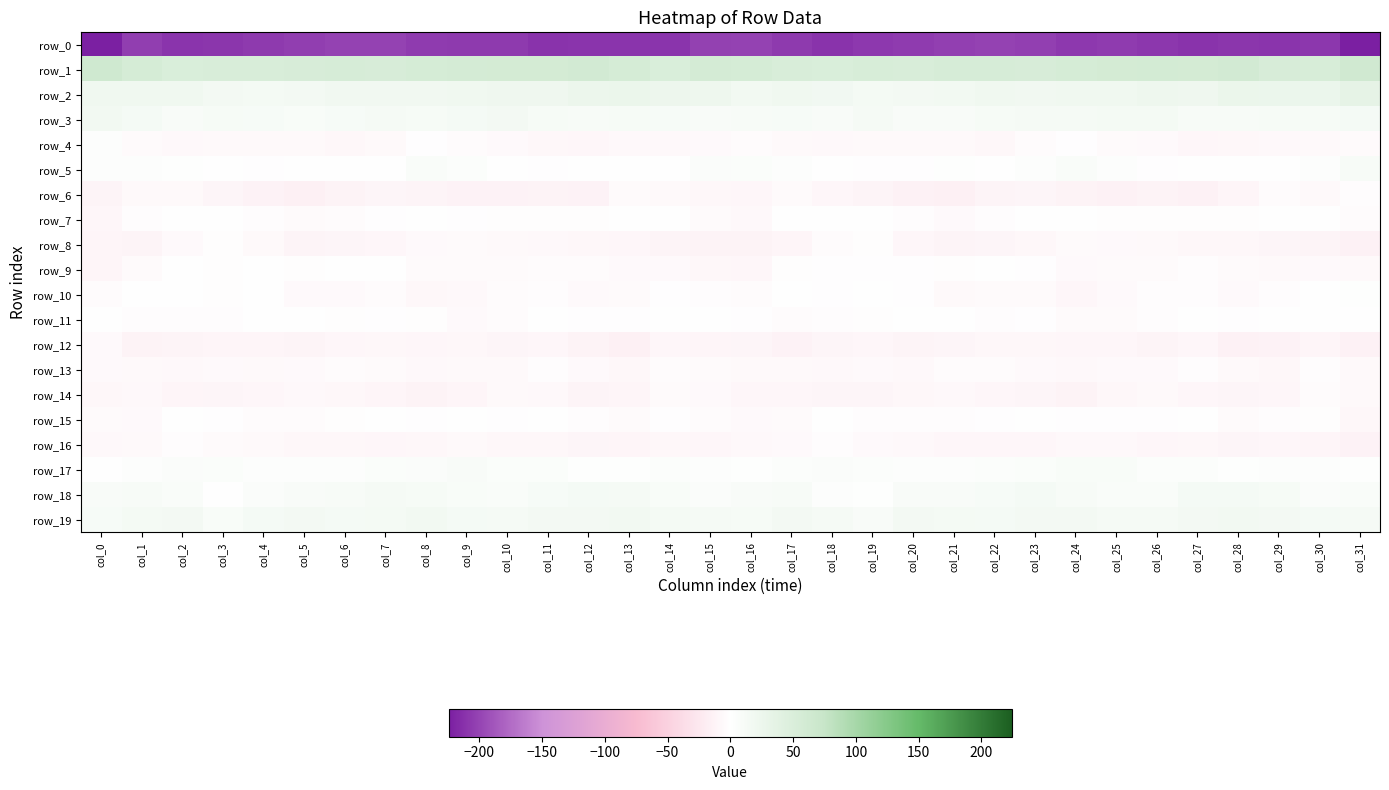

What is the sum of all row_9 values?

-121.6